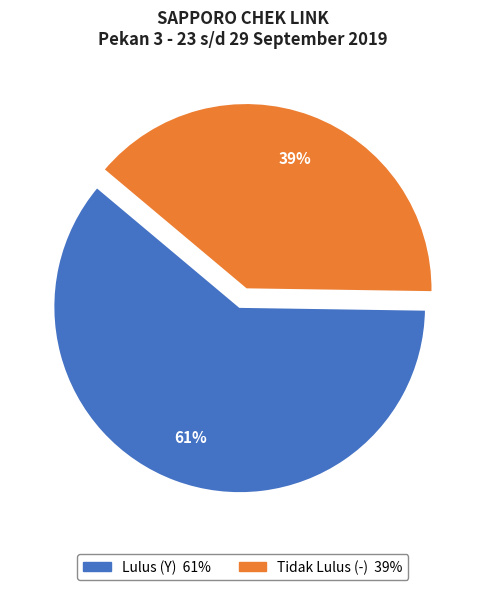

Rank the categories by value from highest to lowest.

Lulus (Y), Tidak Lulus (-)